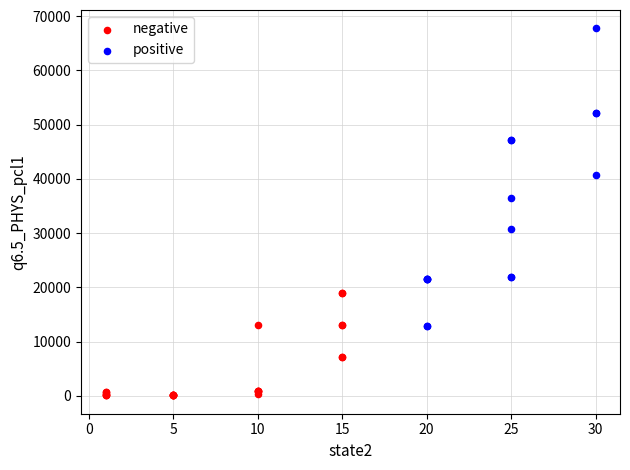

Which series contains the highest Y value?

positive